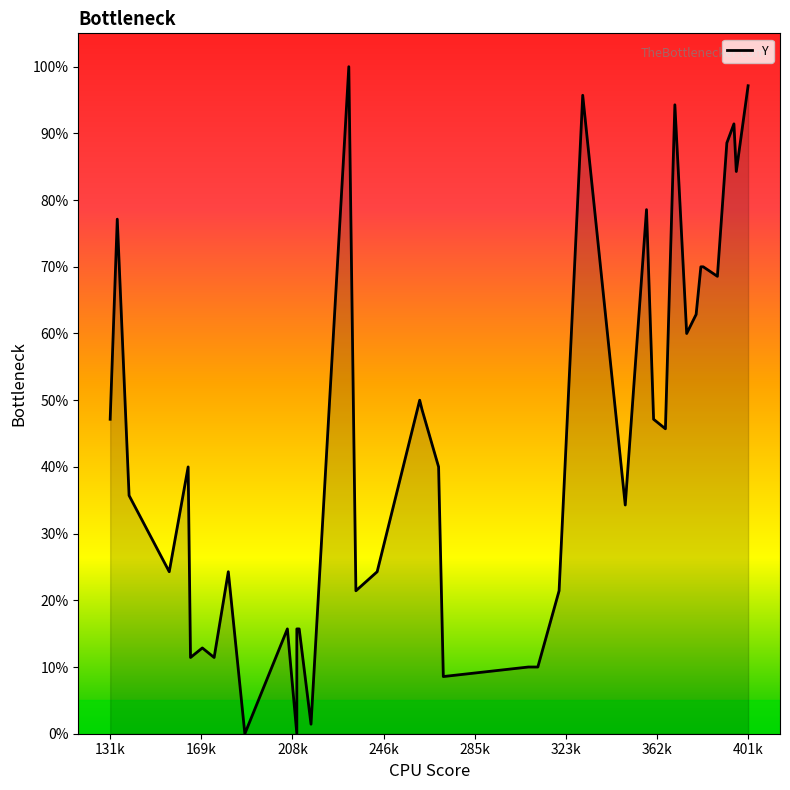

How many values exceed 40?

19